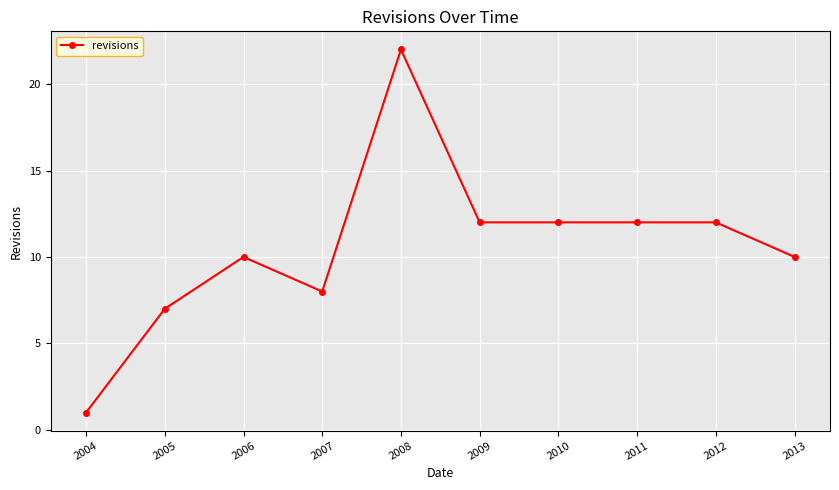

Reading left to right, list all the values displayed in this chart.

1	7	10	8	22	12	12	12	12	10